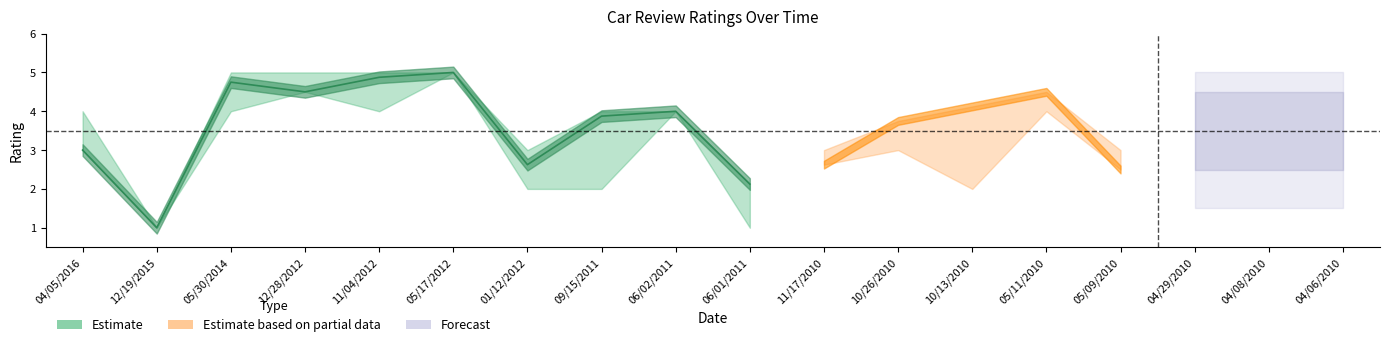

List the labels in order of overall value, smallest first.

12/19/2015, 06/01/2011, 05/09/2010, 01/12/2012, 11/17/2010, 04/05/2016, 10/26/2010, 09/15/2011, 06/02/2011, 10/13/2010, 04/06/2010, 04/08/2010, 12/28/2012, 05/11/2010, 04/29/2010, 05/30/2014, 11/04/2012, 05/17/2012